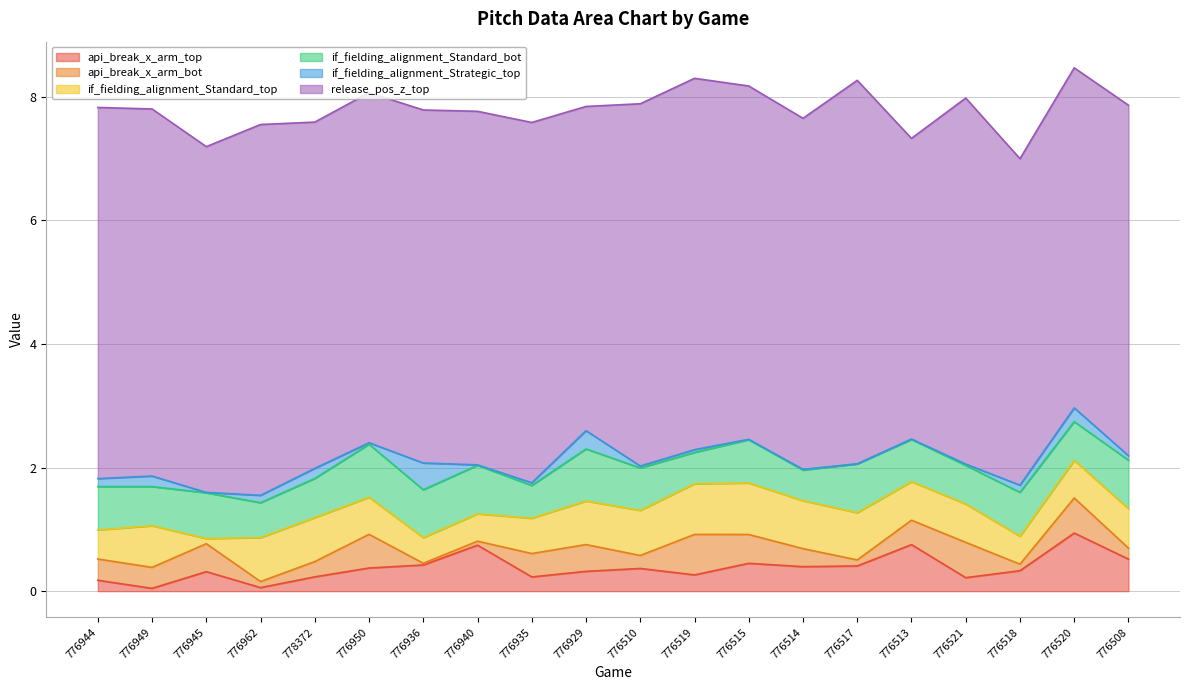

True or false: api_break_x_arm_top has a value of 0.8 at 776513.

True